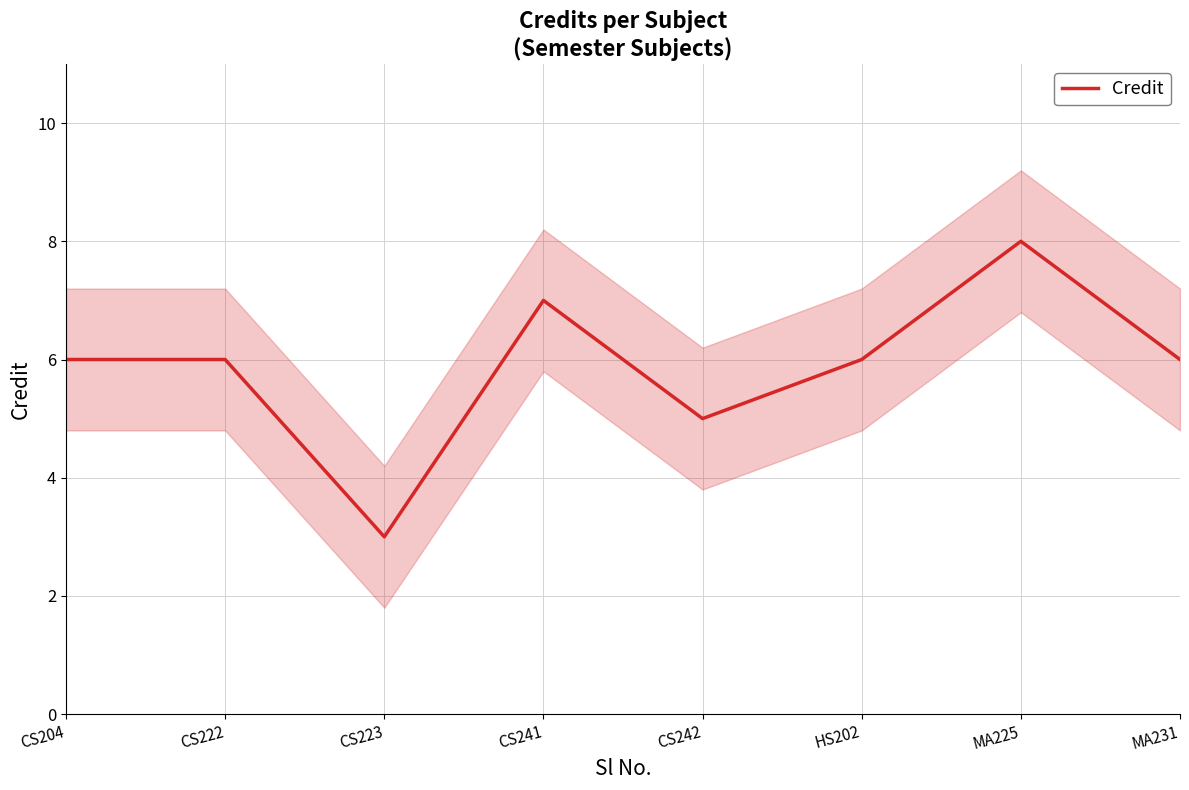

What is the label of the 5th point from the right?

CS241